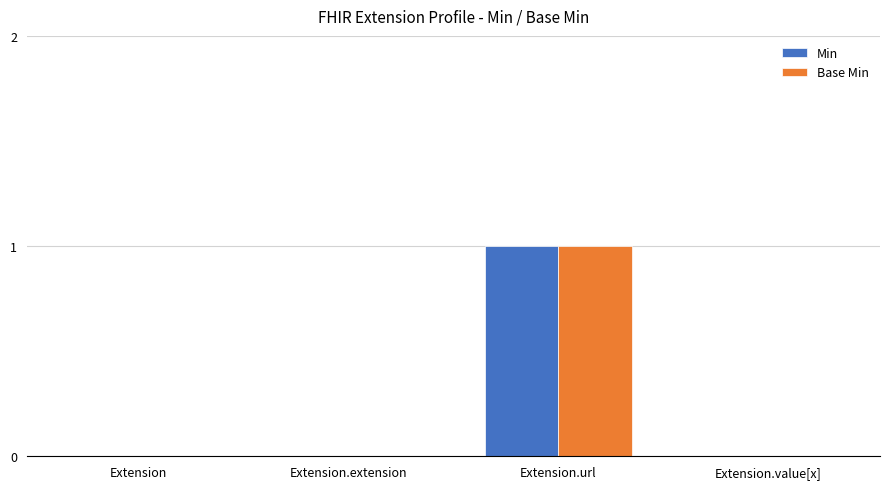

Which category has the highest value across all series?

Extension.url